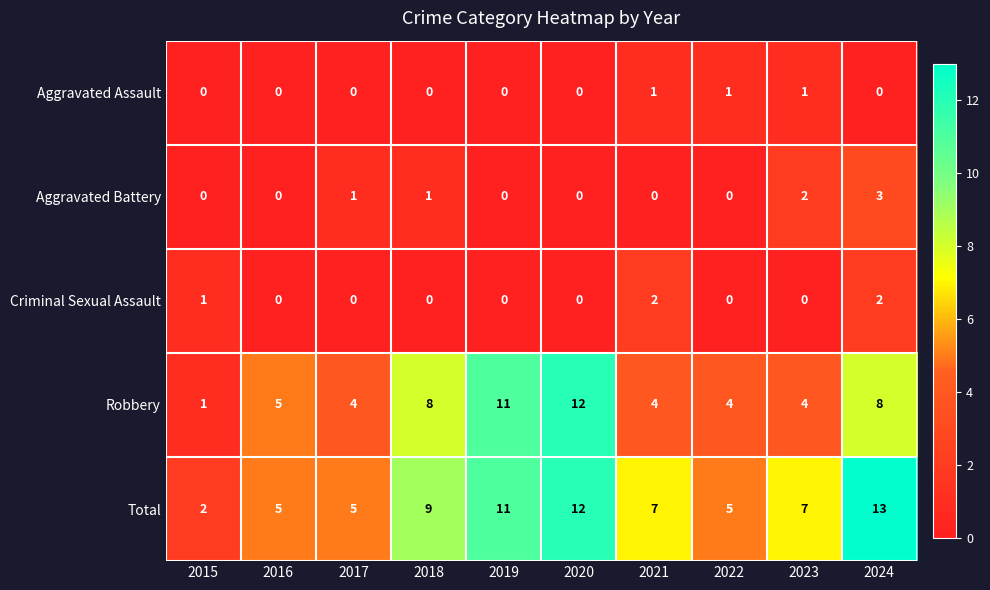

Which series has the largest total across all categories?

Total